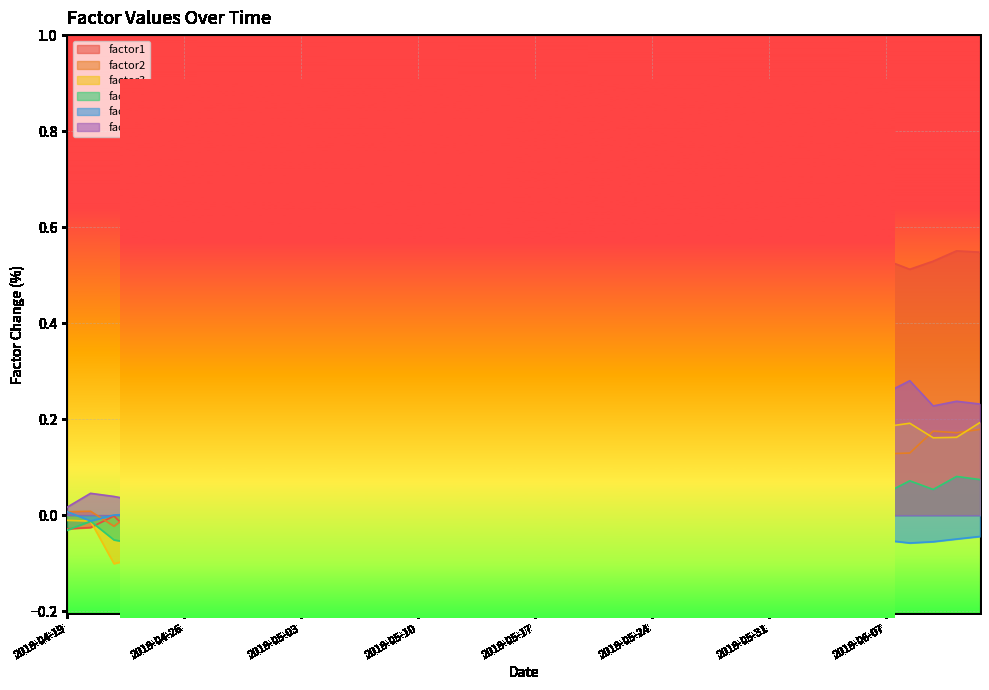

The value of factor4 at 2018-04-30 is -0.0. True or false?

False